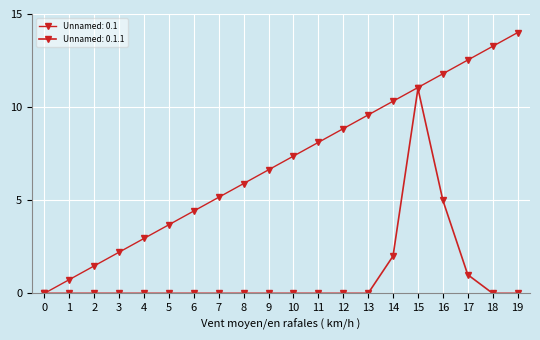

How many categories are shown in the chart?

20